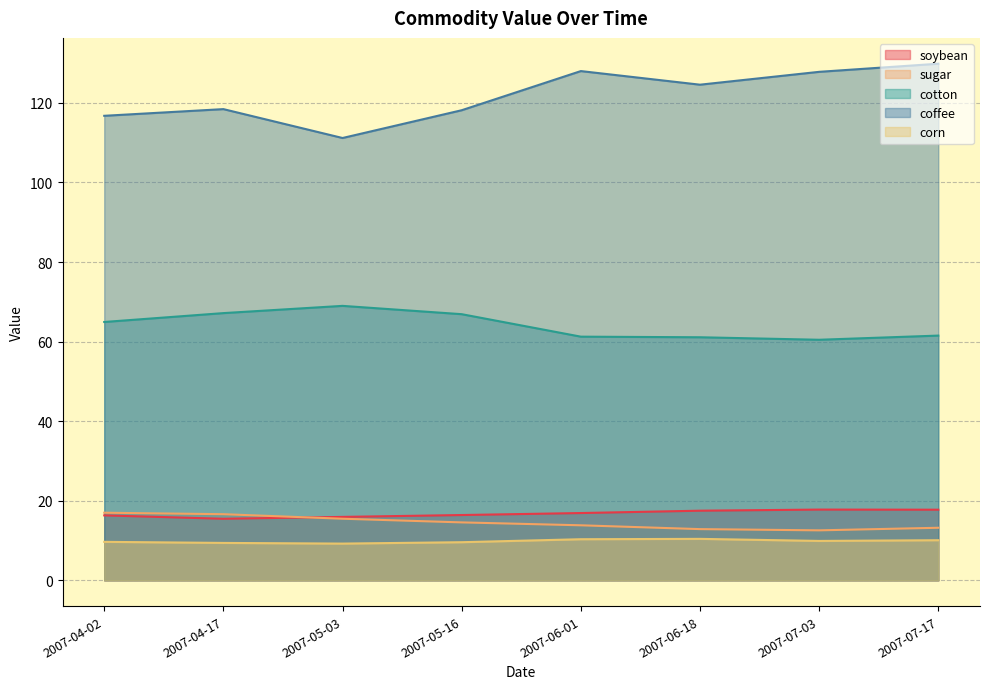

Does the chart have visible grid lines?

Yes